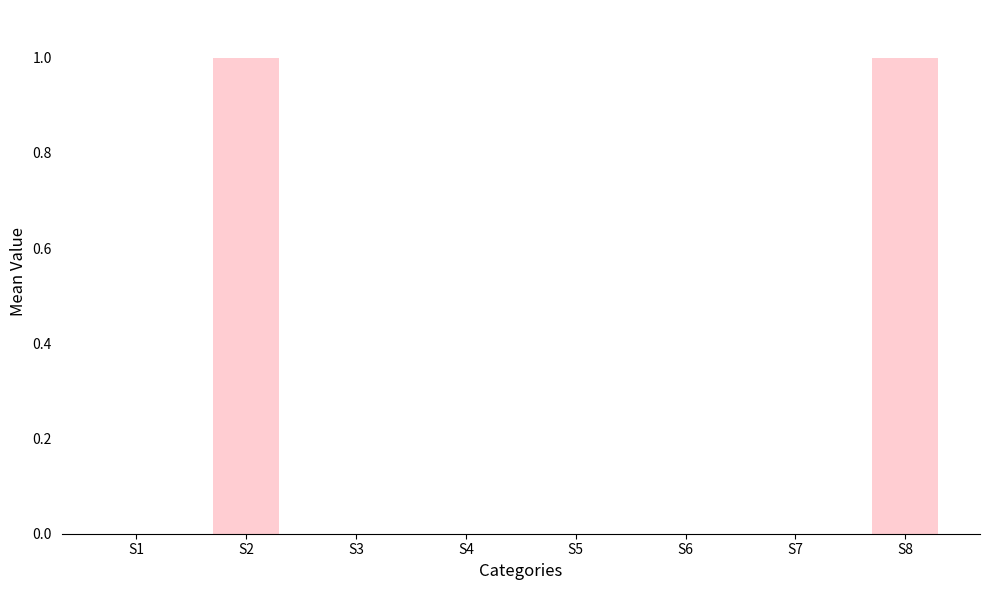

Are the bars horizontal?

No